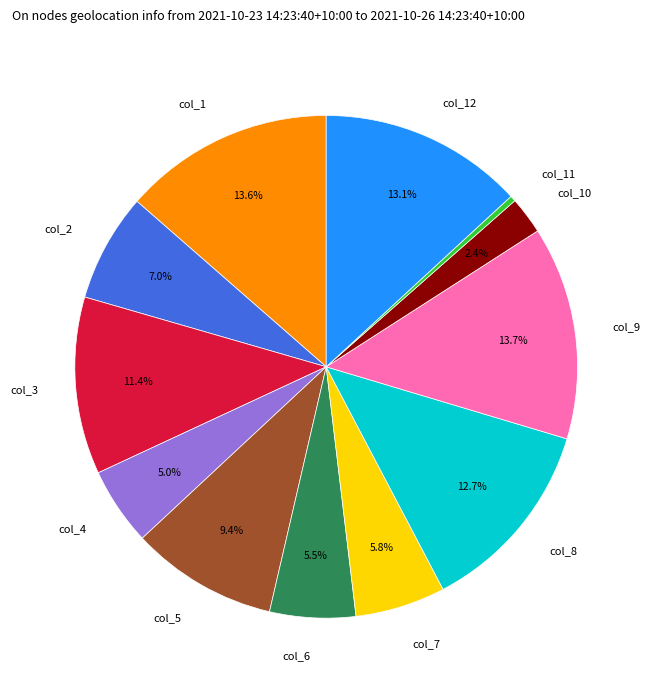

Is there a majority slice in this chart?

No